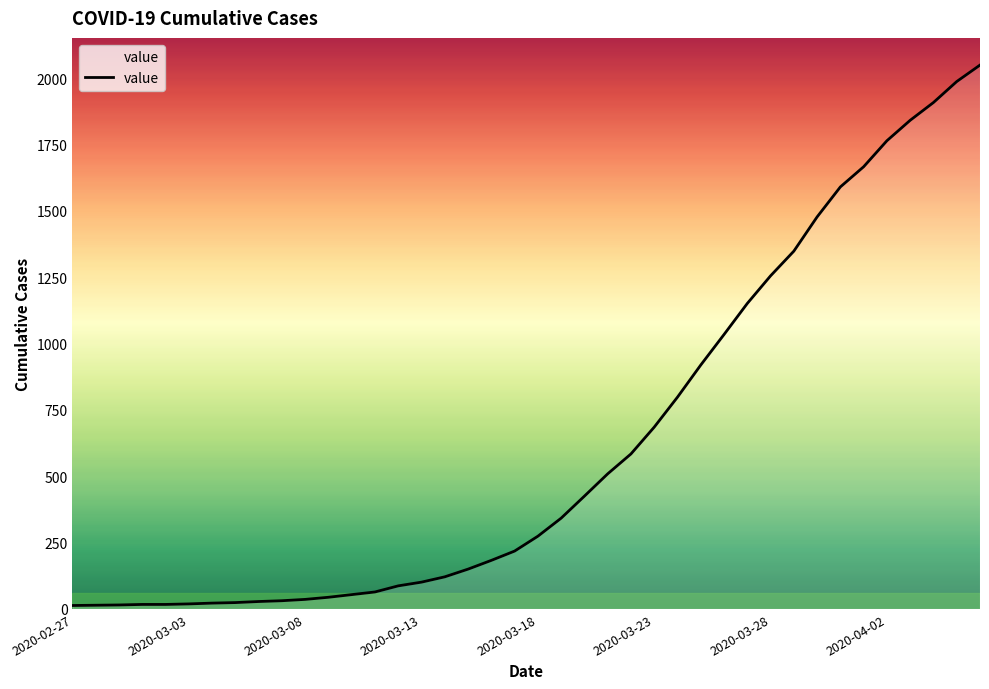

What is the maximum value shown in the chart?

2049